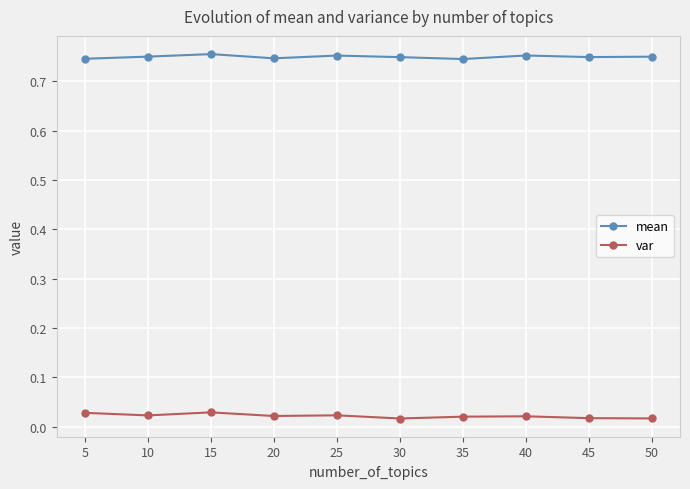

True or false: var and mean intersect in this chart.

False